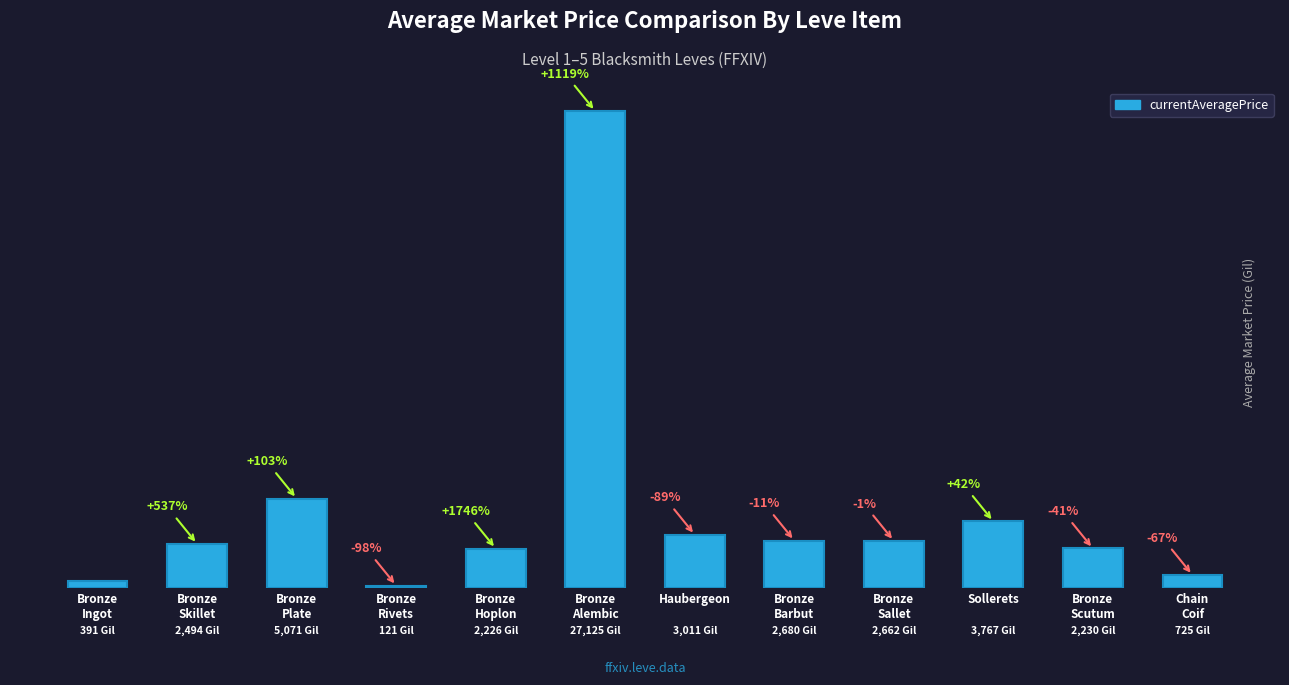

How many values are below 2662?

6